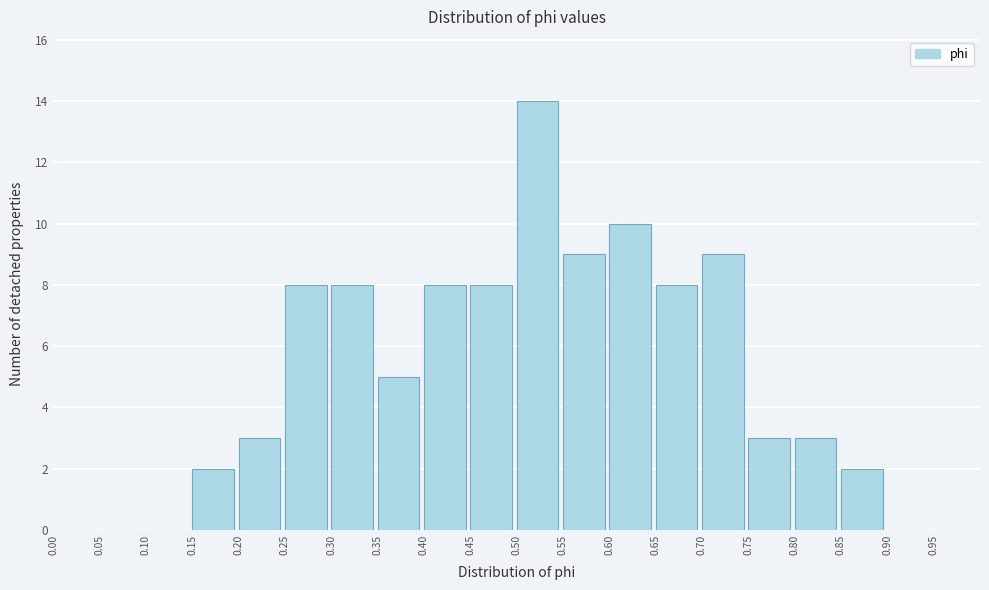

Which range on the x-axis has the tallest bar?

0.50 to 0.55